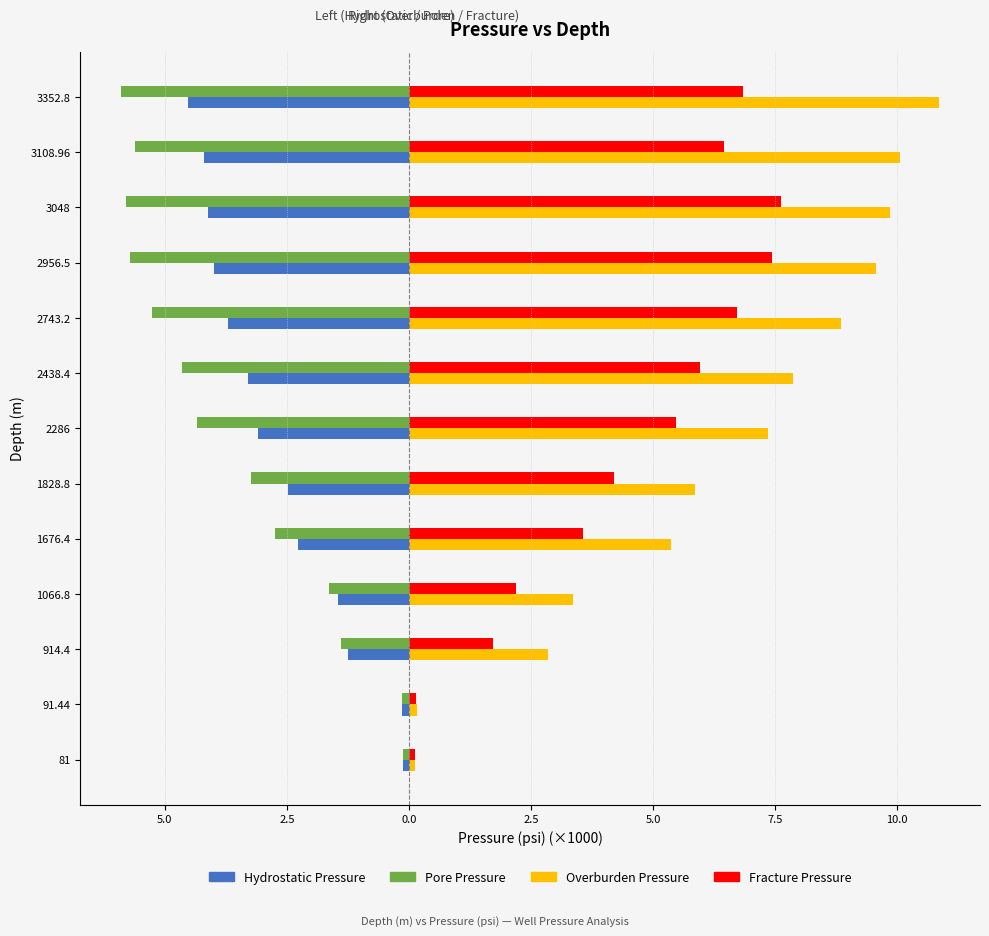

What are all the series names shown in the legend?

Hydrostatic Pressure, Pore Pressure, Overburden Pressure, Fracture Pressure